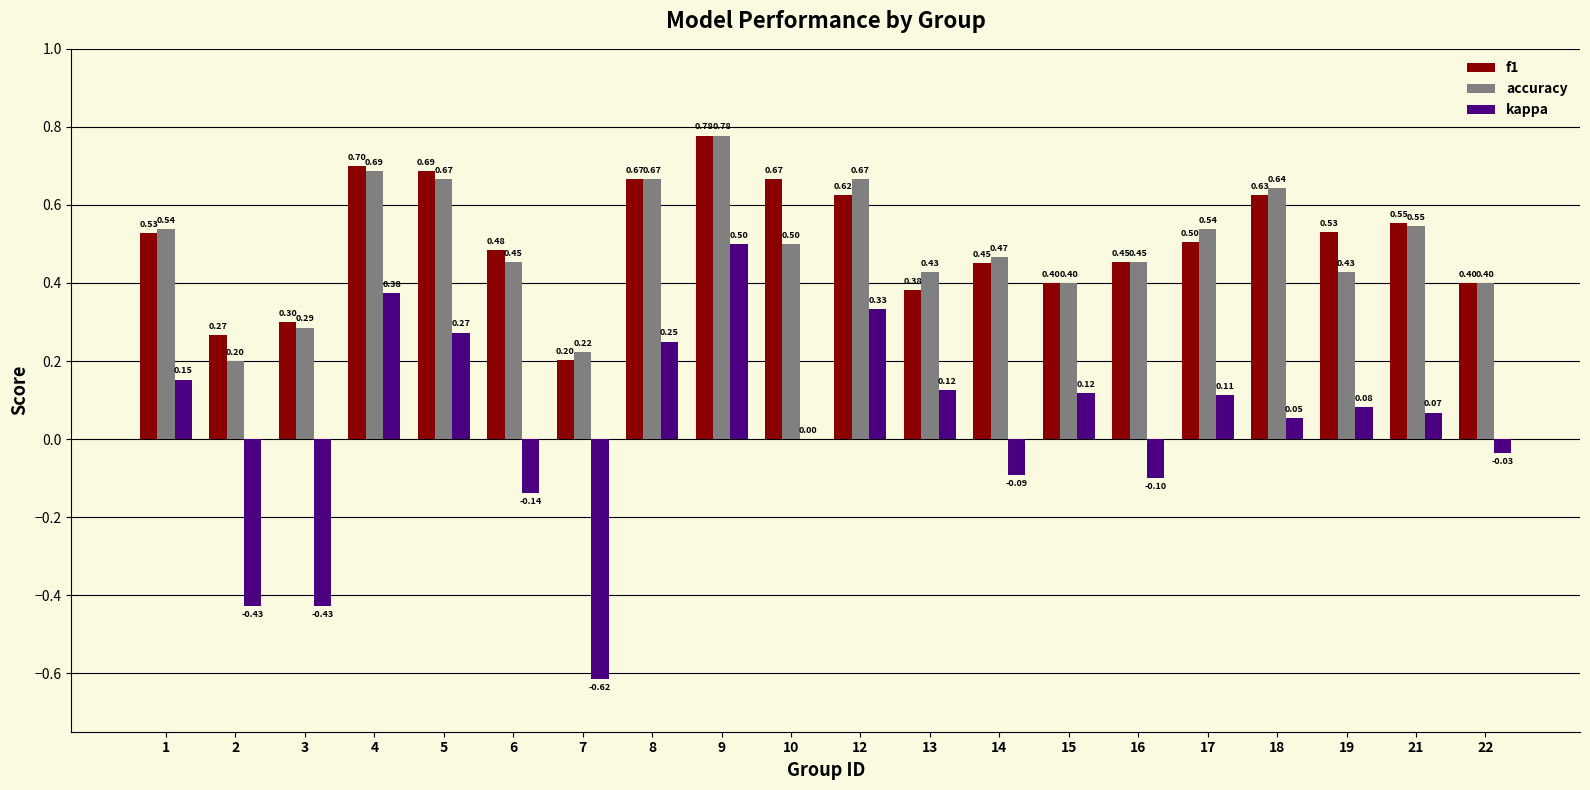

Which series has the largest total across all categories?

f1